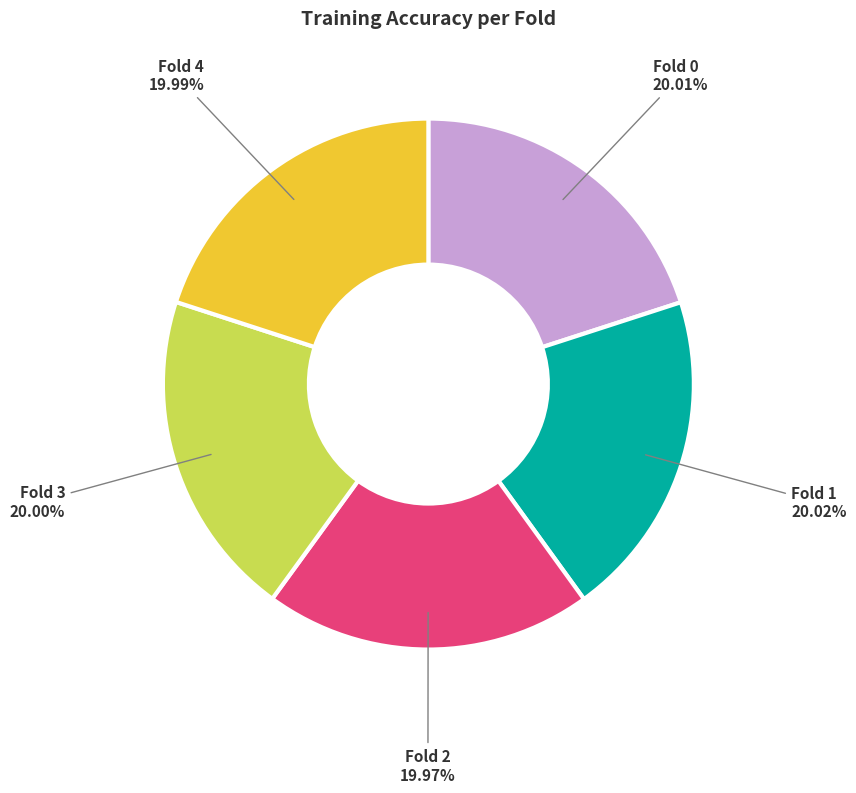

Is there any slice that represents more than half of the pie?

No